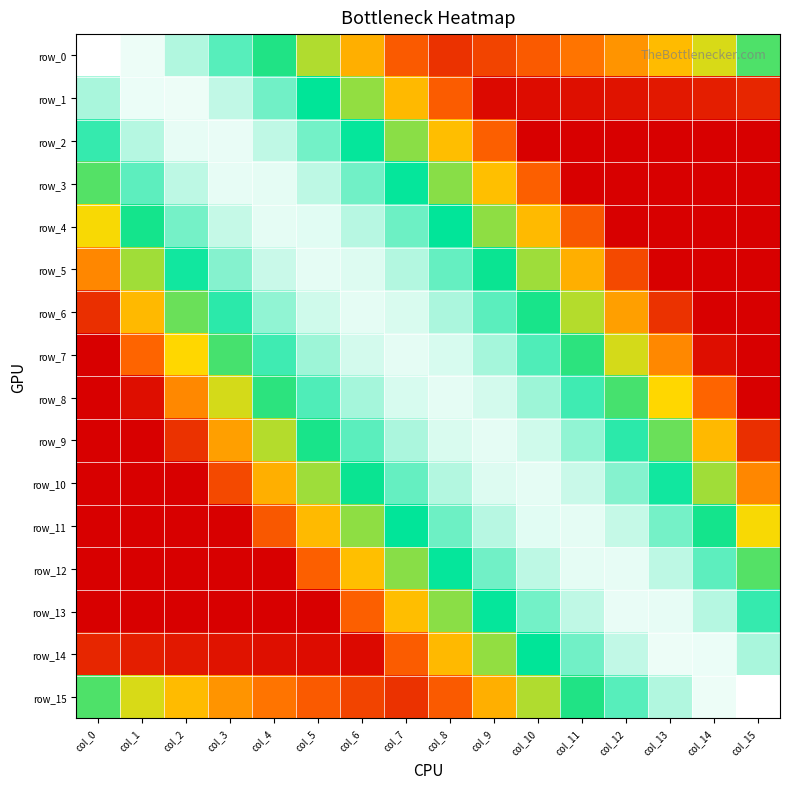

Rank the categories by row_0 value from highest to lowest.

col_0, col_1, col_2, col_3, col_4, col_15, col_5, col_14, col_13, col_6, col_12, col_11, col_10, col_7, col_9, col_8